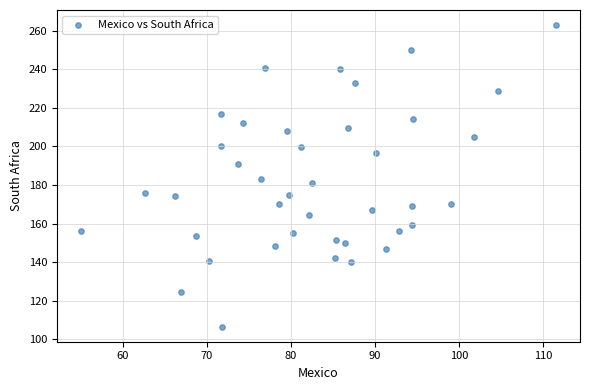

What is the range of Y values (max minus min)?

156.5